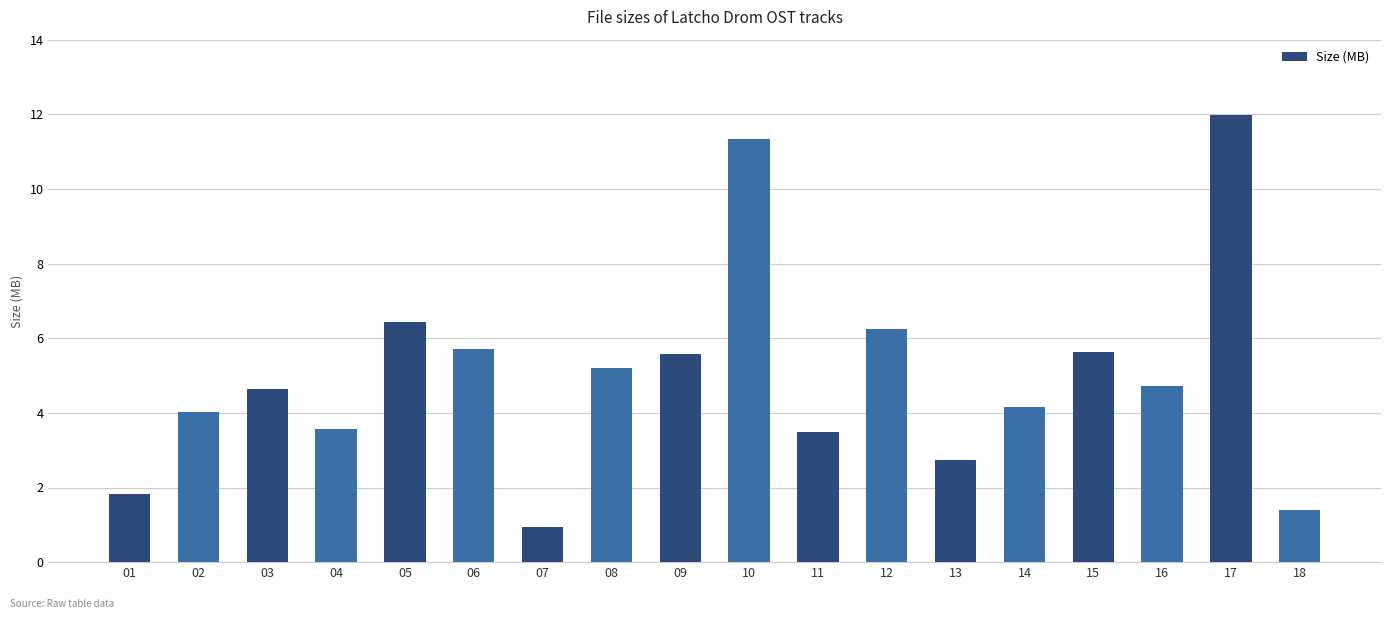

Between 09 and 06, which is larger?

06